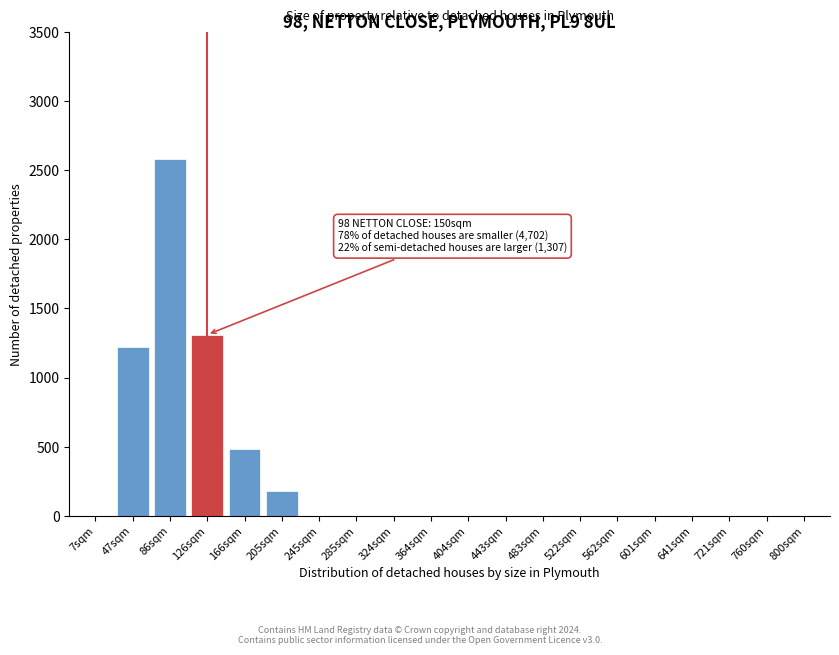

Reading right to left, list all the values displayed in this chart.

800sqm=0	760sqm=0	721sqm=0	641sqm=0	601sqm=0	562sqm=0	522sqm=0	483sqm=0	443sqm=0	404sqm=0	364sqm=0	324sqm=0	285sqm=0	245sqm=0	205sqm=175	166sqm=480	126sqm=1310	86sqm=2580	47sqm=1220	7sqm=0